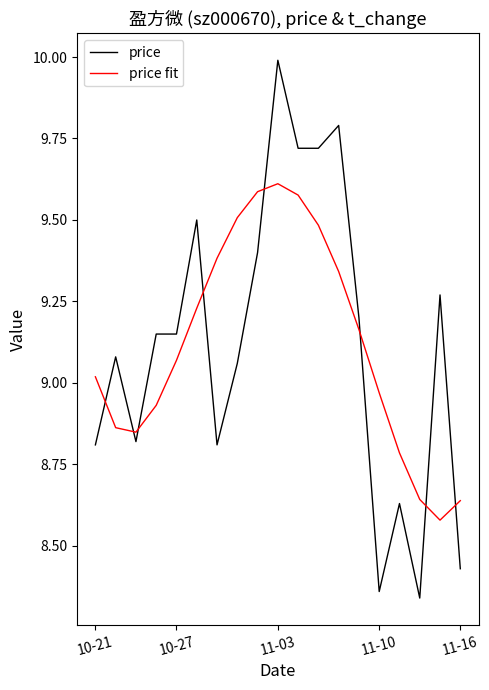

How many intersections are there between price and price fit?

8